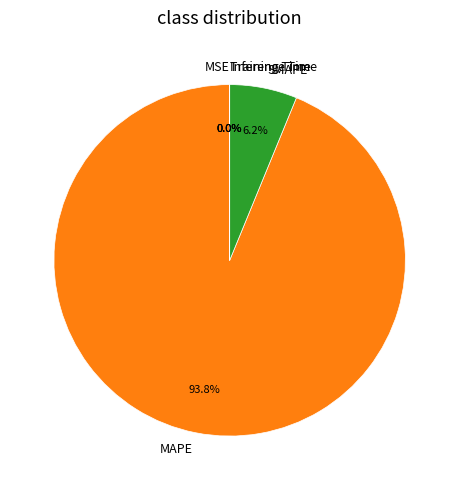

Is there a majority slice in this chart?

Yes